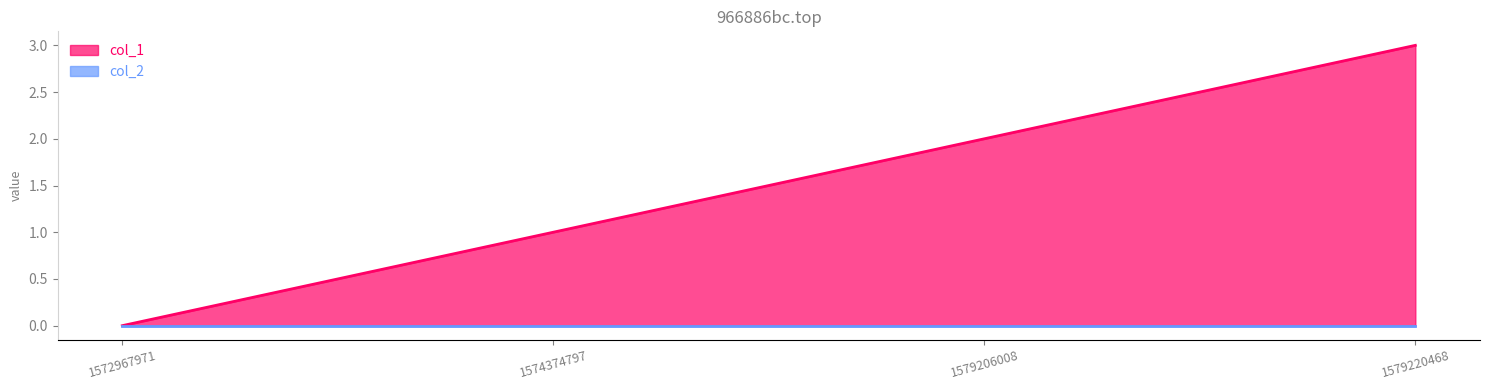

What is the greatest value displayed?

3